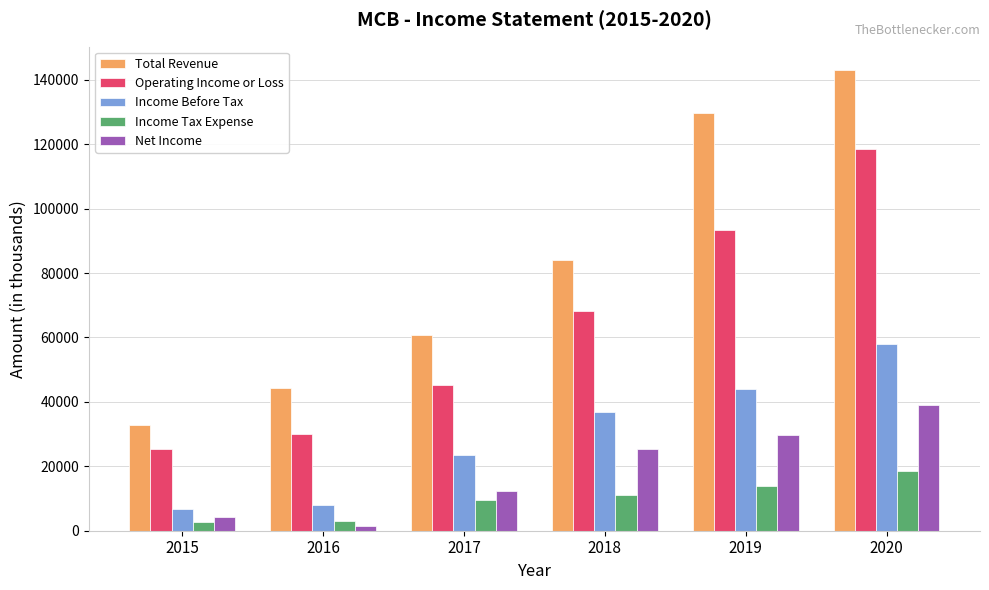

Where is Operating Income or Loss nearest to the value 71950?

2018